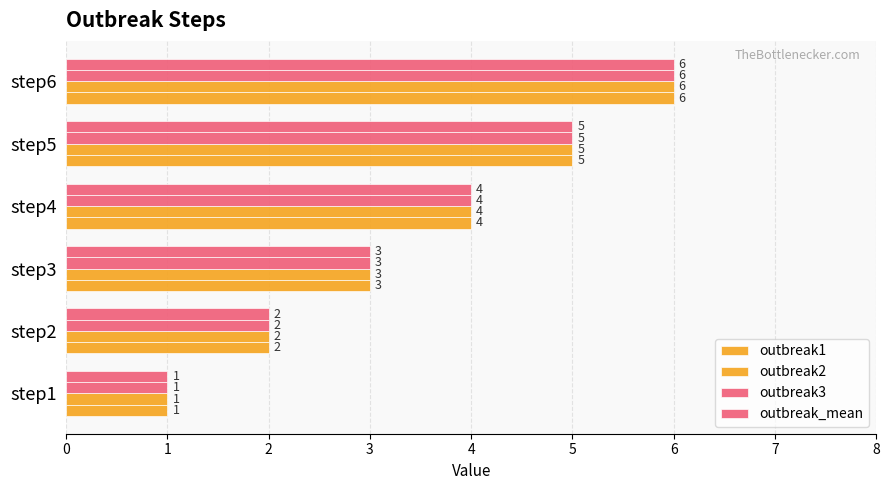

How many data points in outbreak2 are less than 4?

3